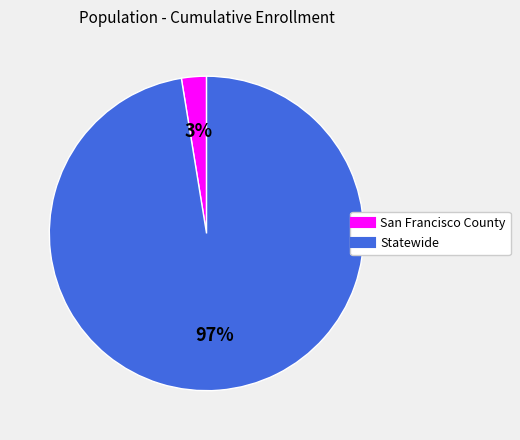

How many segments does this pie chart have?

2